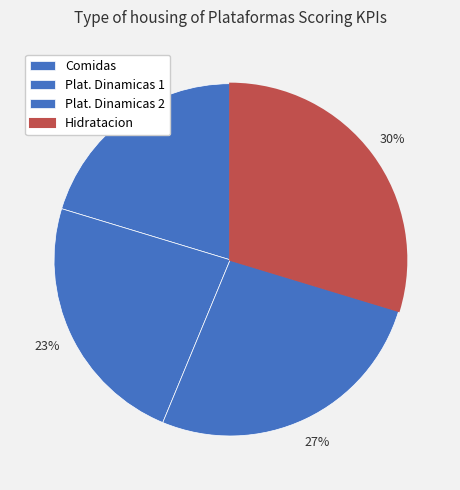

Which slice is the largest?

Hidratacion